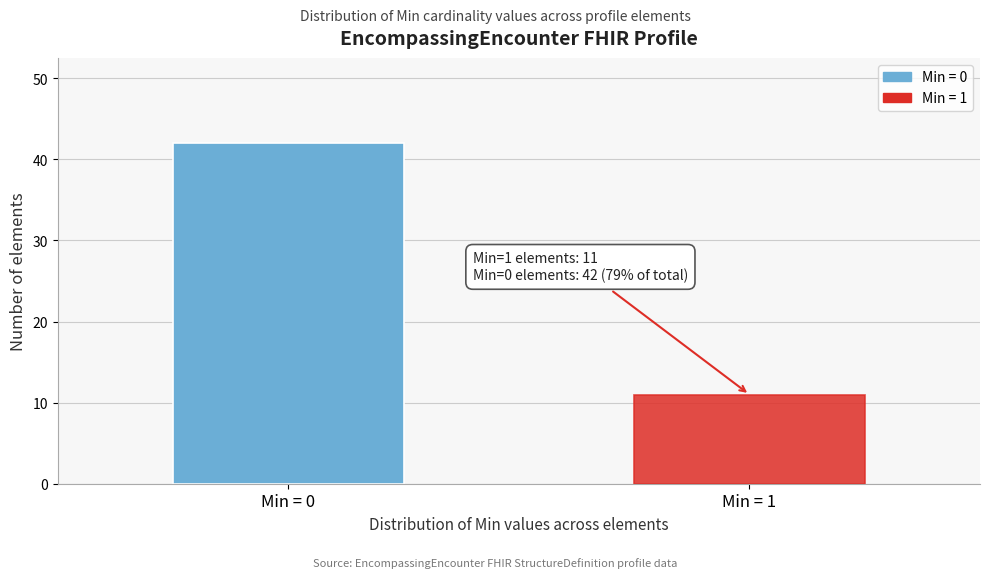

Reading right to left, list all the values displayed in this chart.

Min = 1=11	Min = 0=42